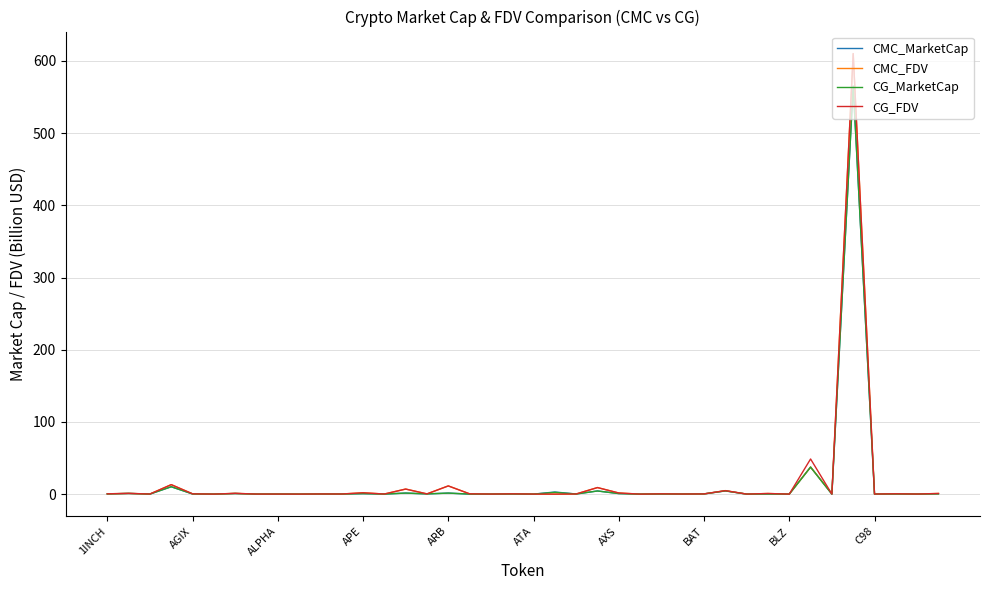

What is the greatest value displayed?

610.3